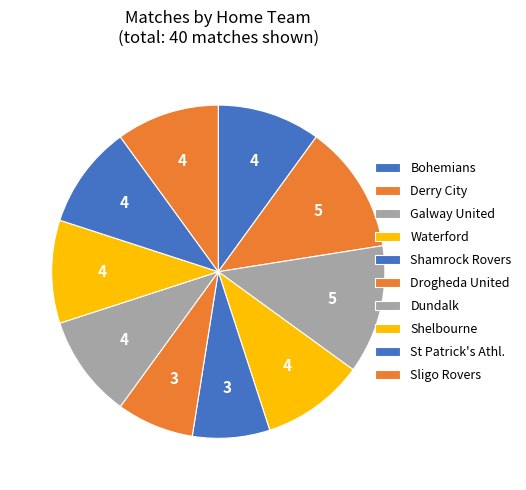

How many segments does this pie chart have?

10